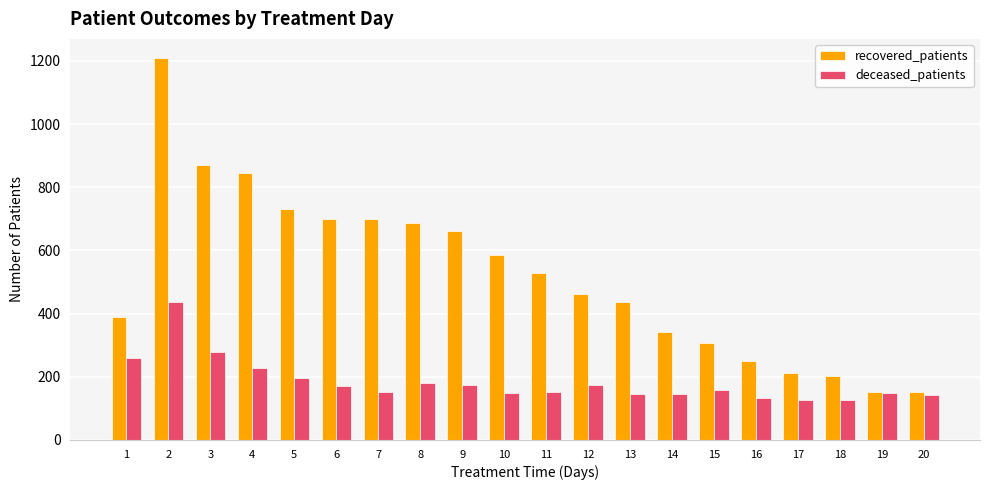

How many data points in recovered_patients are less than 529?

10